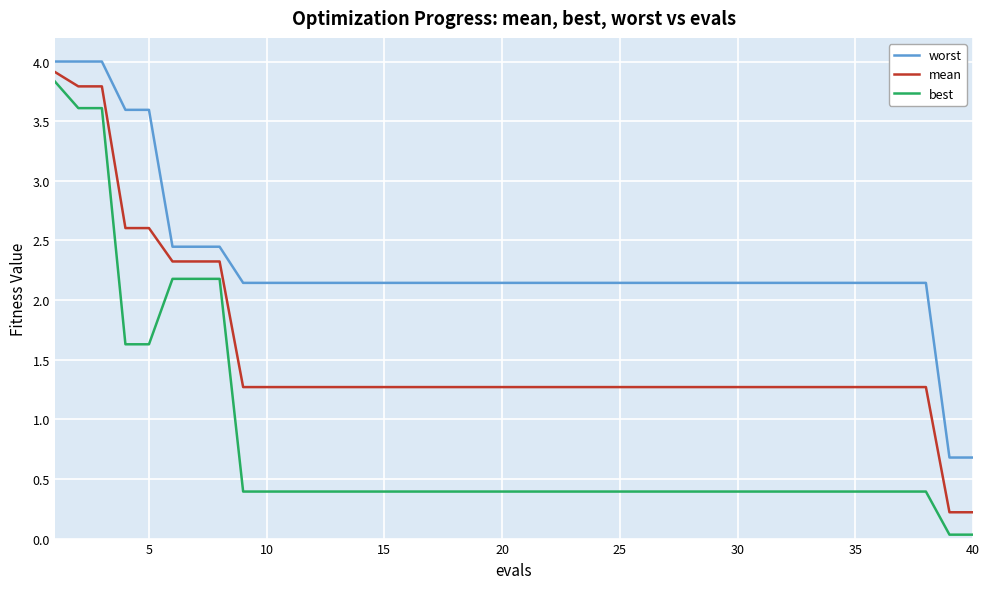

True or false: worst and best intersect in this chart.

False